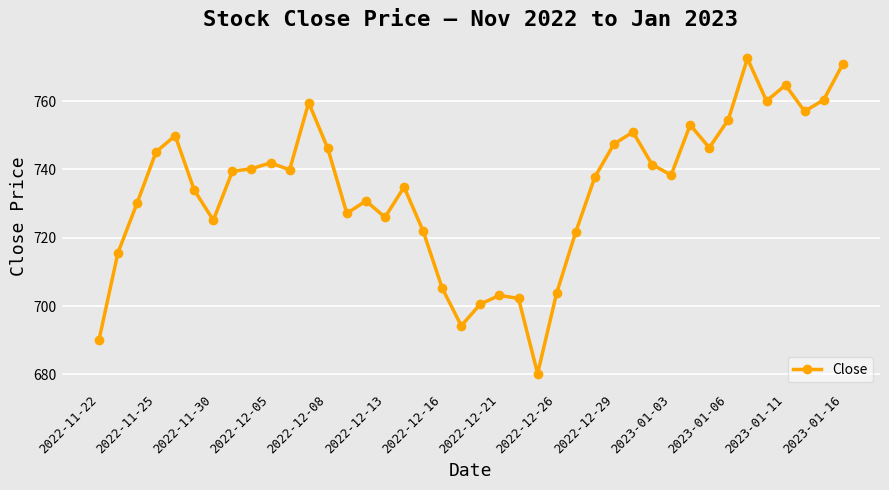

What is the sum of all values?

29364.5